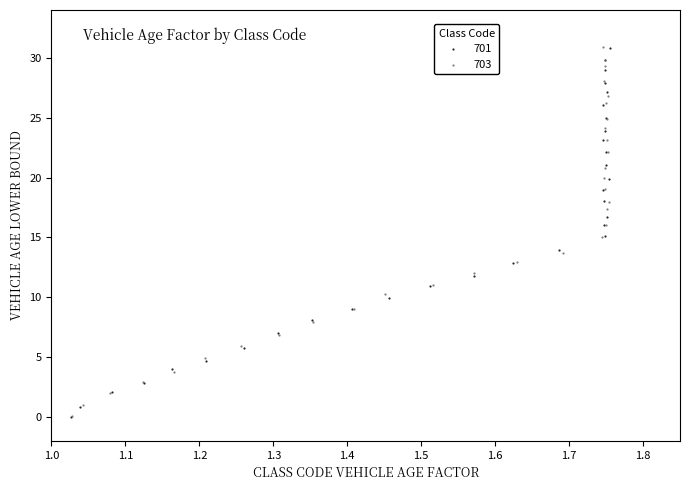

Which series has the largest Y range (max minus min)?

703